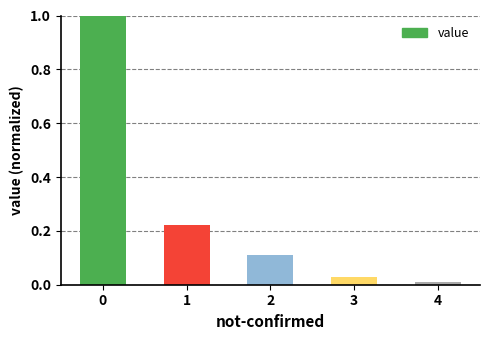

Does the chart contain any negative values?

No